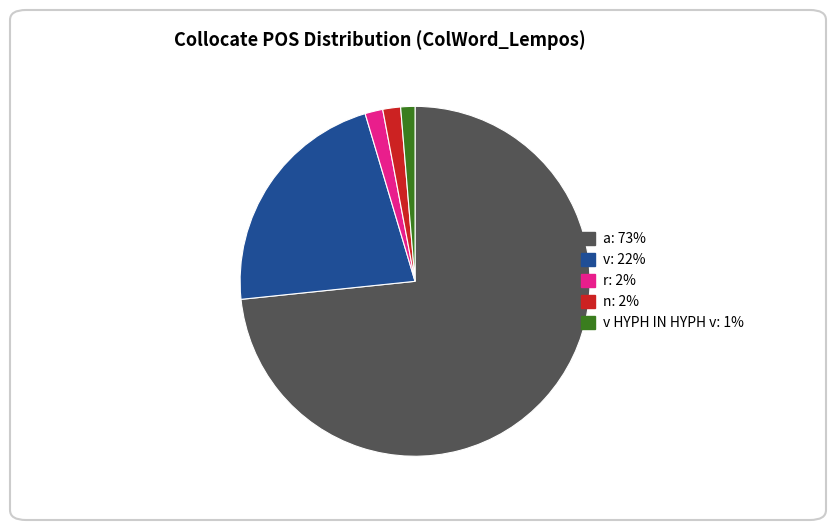

Is there a majority slice in this chart?

Yes